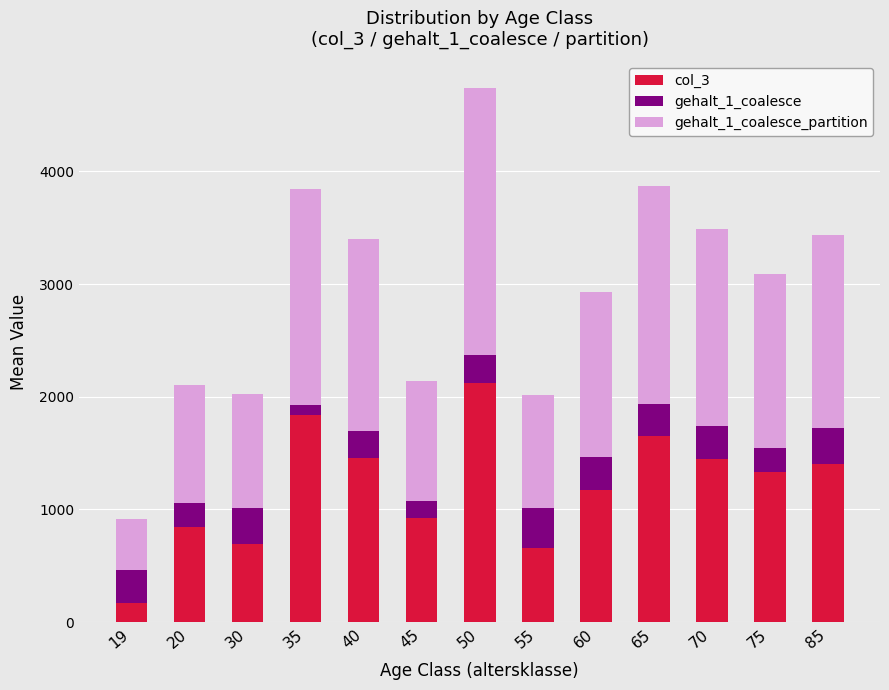

What are all the series names shown in the legend?

col_3, gehalt_1_coalesce, gehalt_1_coalesce_partition